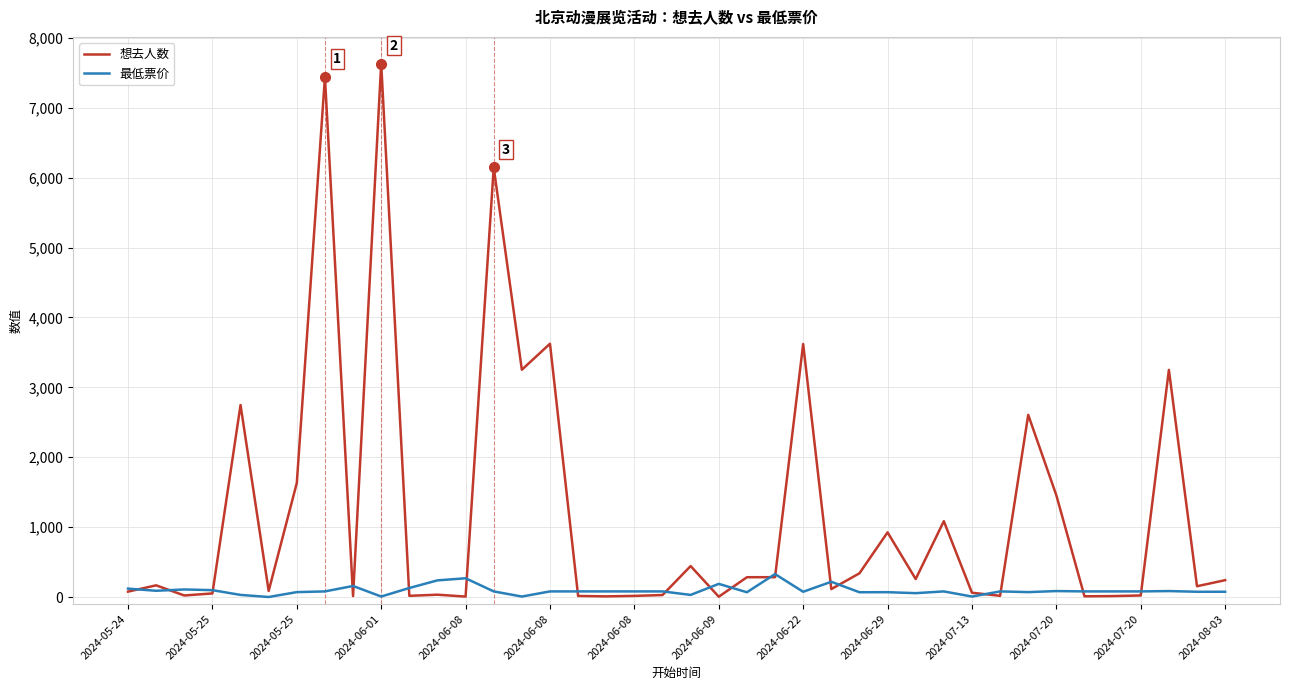

Rank the series by their maximum value, from highest to lowest.

想去人数, 最低票价